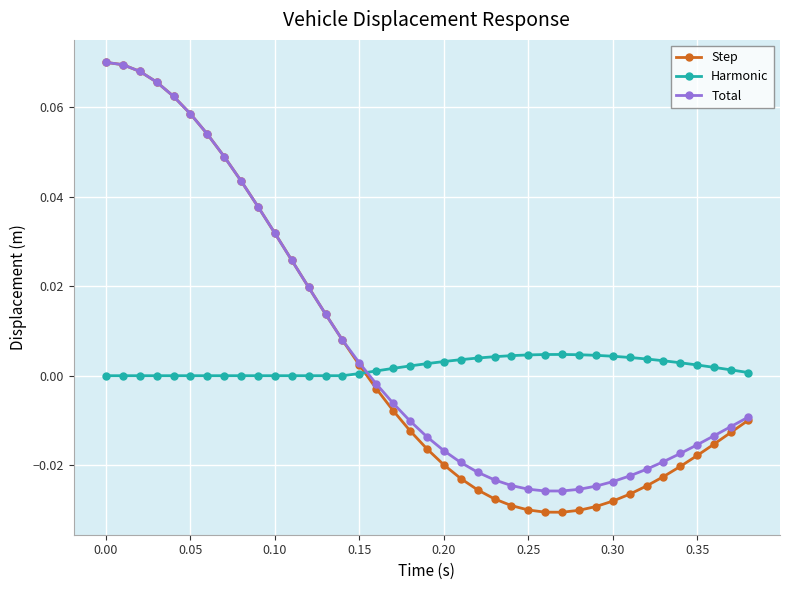

How many intersections are there between Harmonic and Total?

1